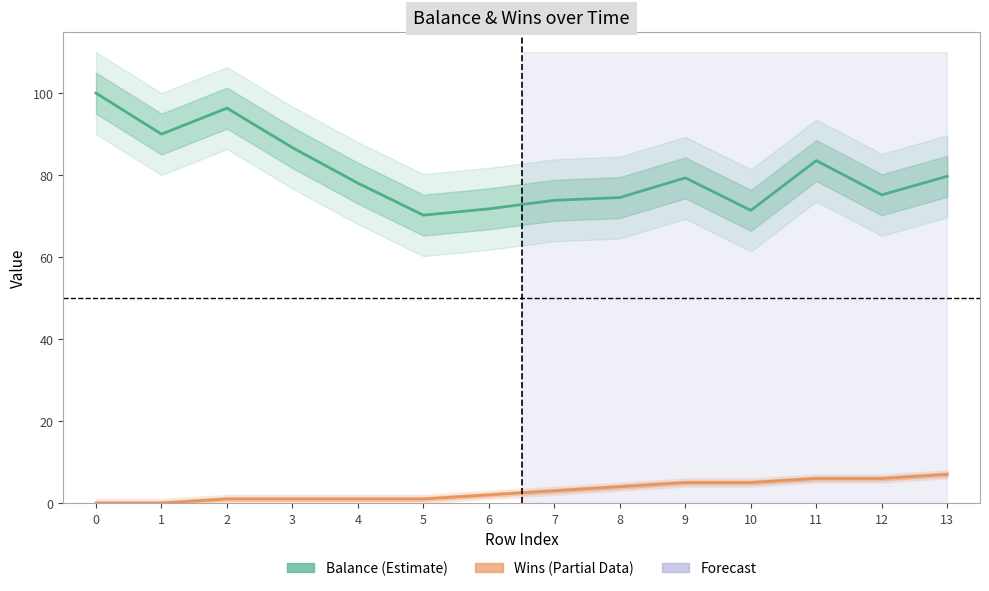

What is the sum of all Balance values?

1130.6